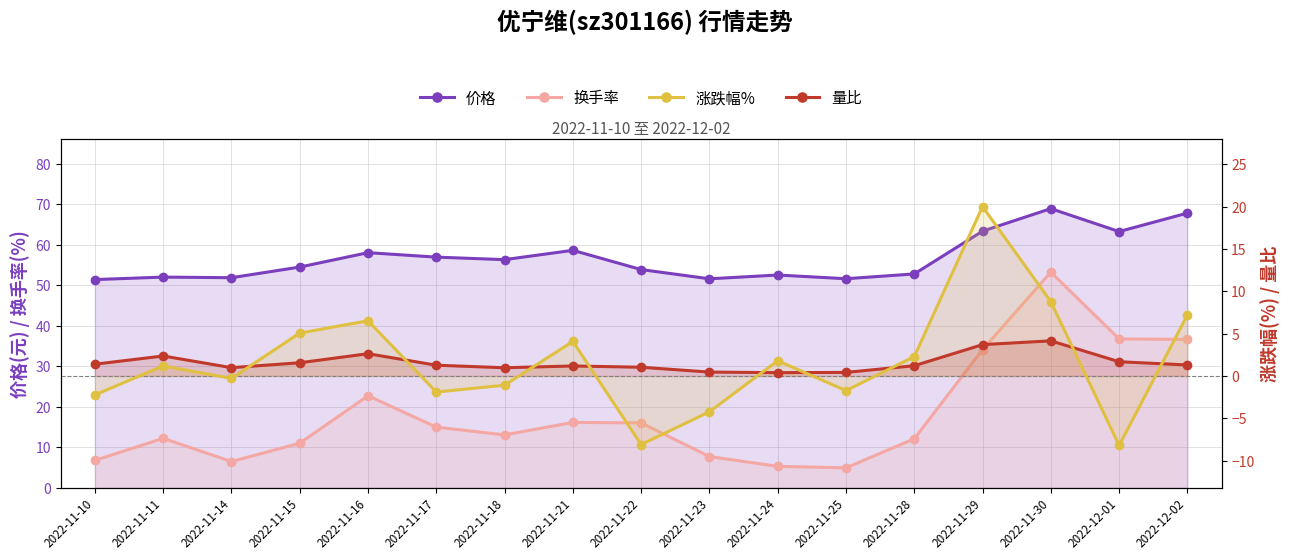

What value does the 量比 series have at 2022-12-02?

1.3